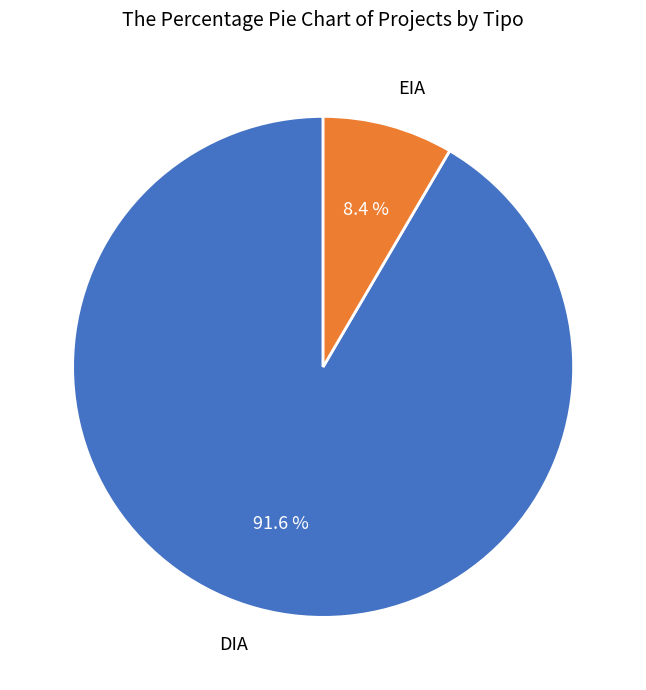

Do DIA and EIA together represent more than half of the pie?

Yes